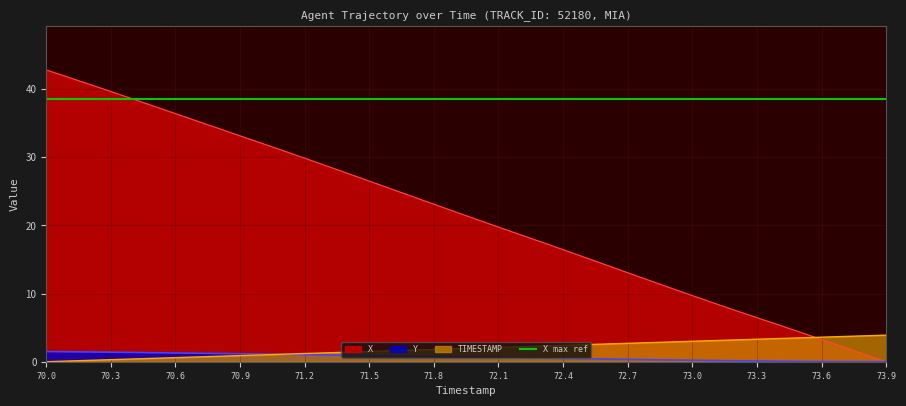

How many values in X are above zero?

39